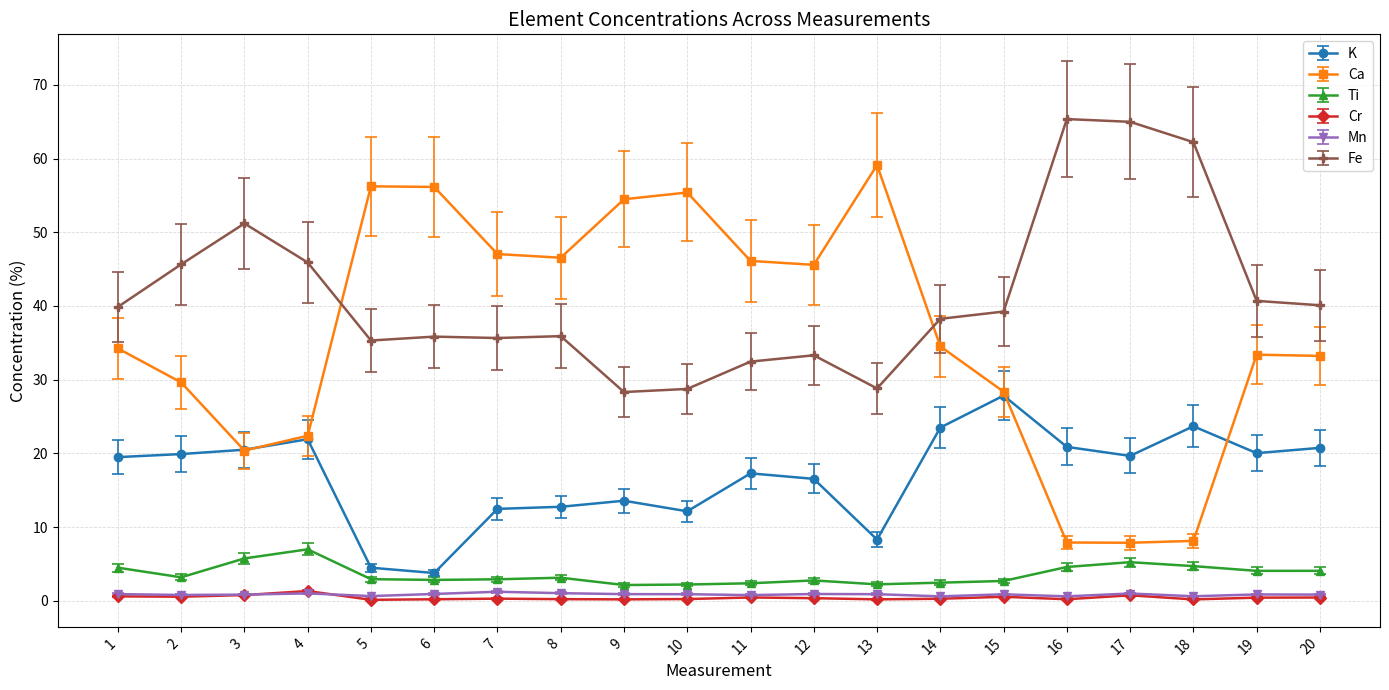

What is the sum of the Ca values at 18 and 8?

54.7